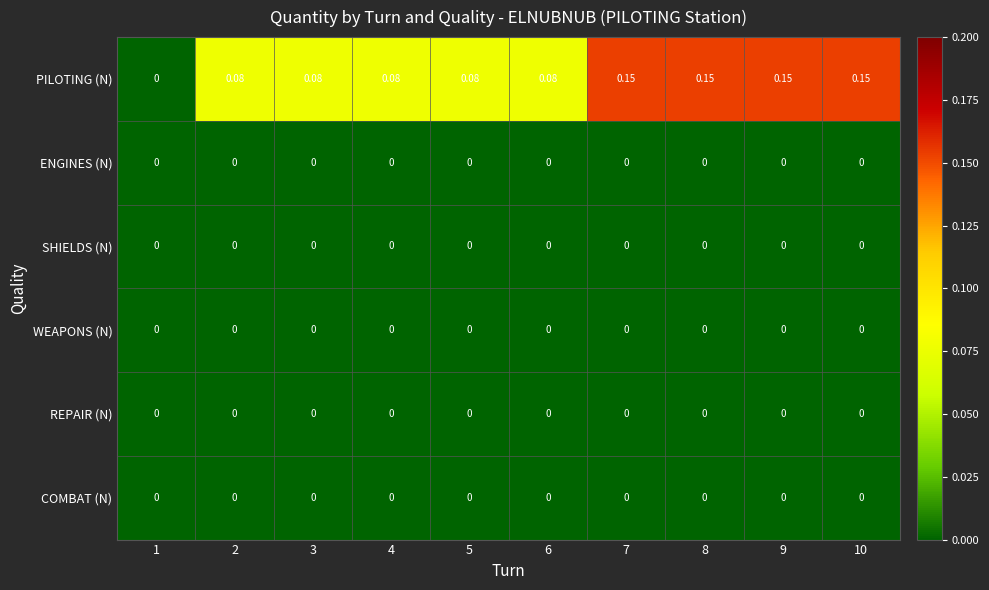

Which series changed the most between 3 and 10?

PILOTING (N)